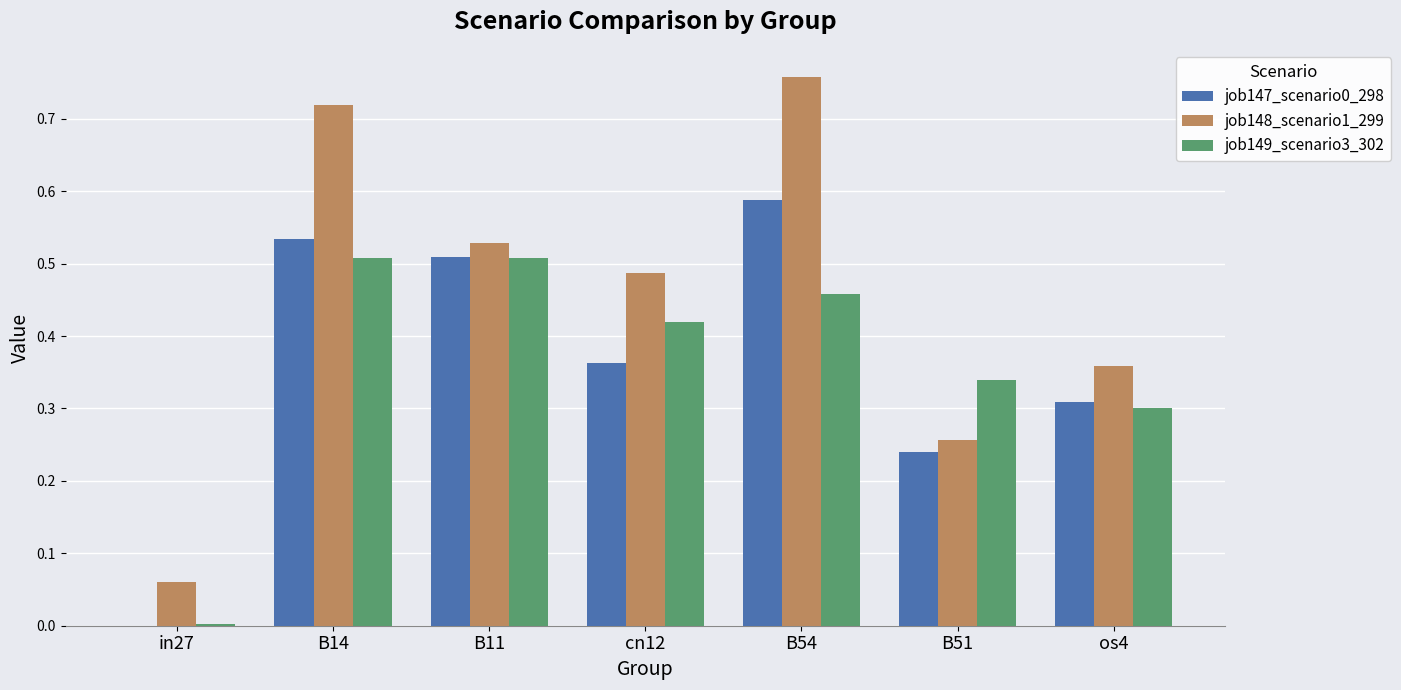

Which series has the largest total across all categories?

job148_scenario1_299